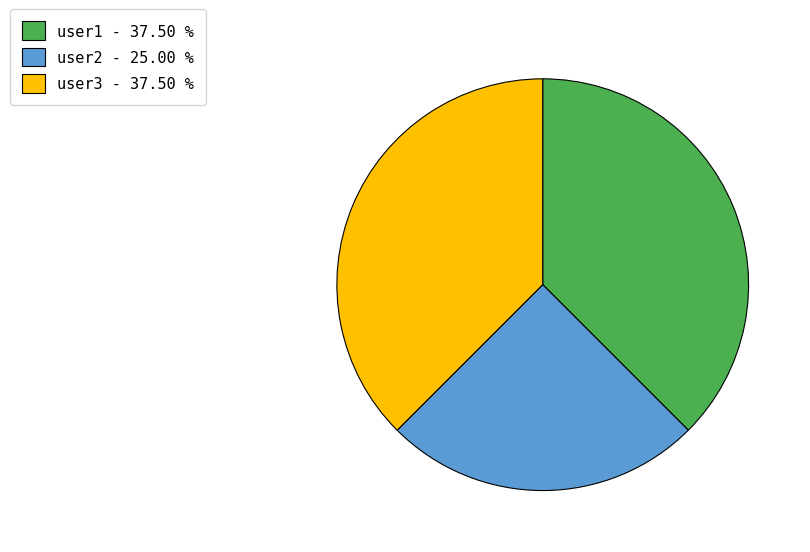

Is user3 - 37.50 % the majority of the pie?

No